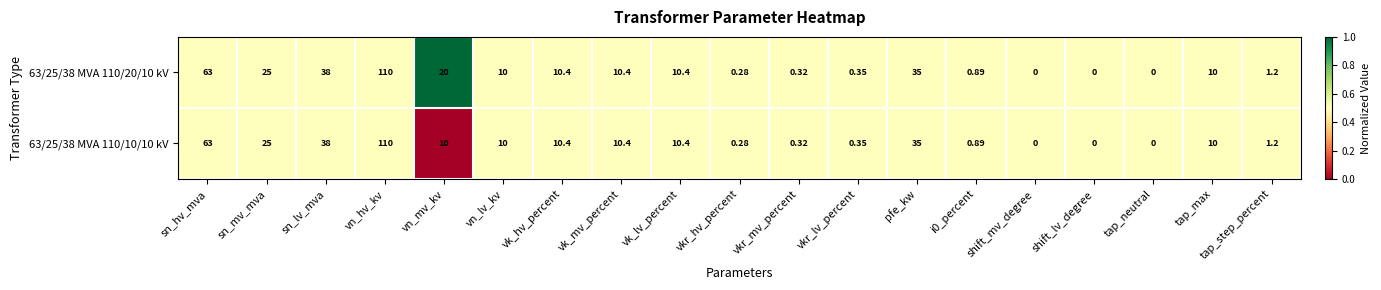

Which category has the highest value across all series?

vn_hv_kv